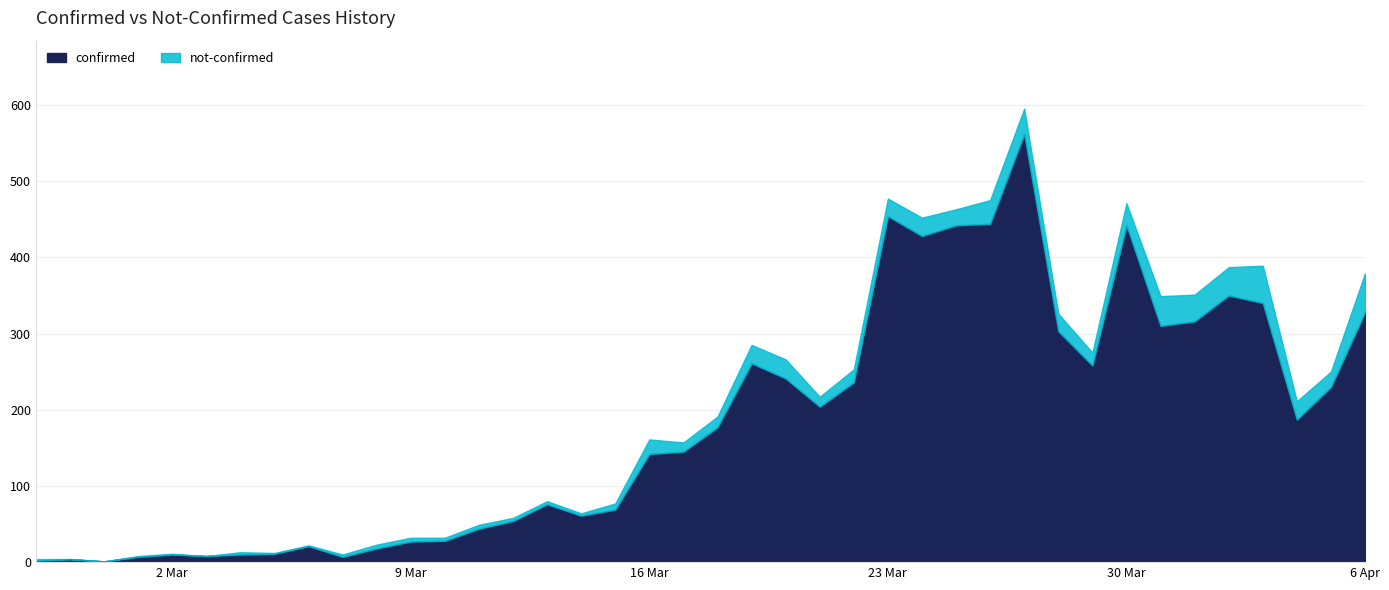

What is the spread (max minus min) of values at 2020-04-05?

210